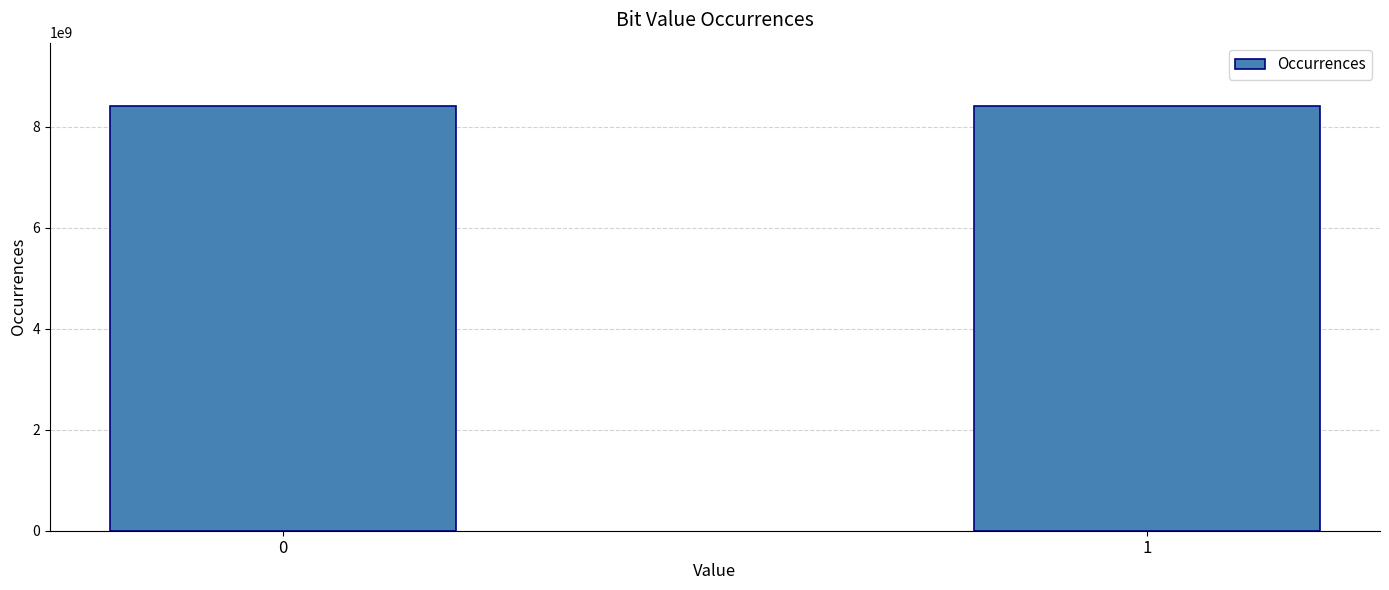

What is the difference between the maximum and minimum values?

978896